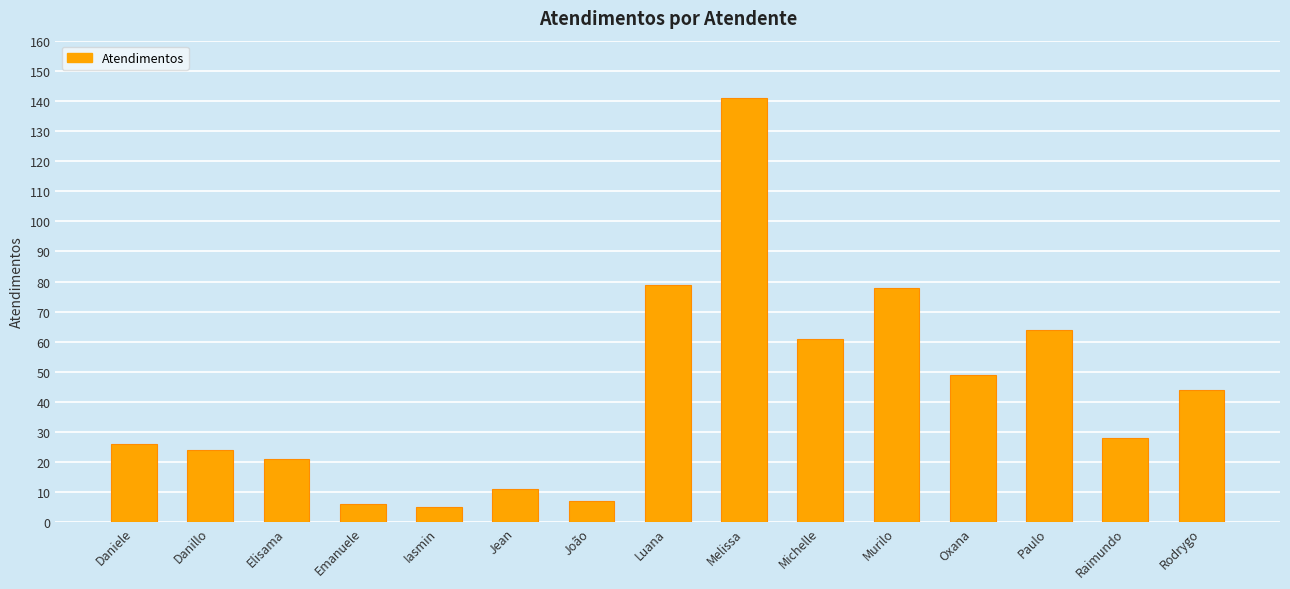

What is the label of the 7th bar from the left?

João